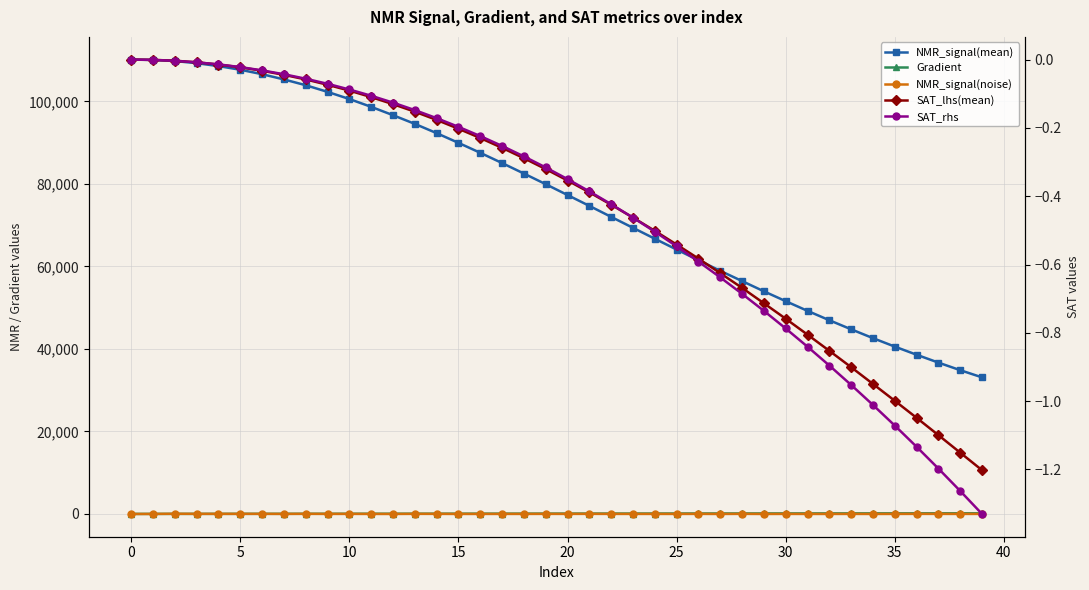

The value of NMR_signal(noise) at 16 is -6.5. True or false?

True